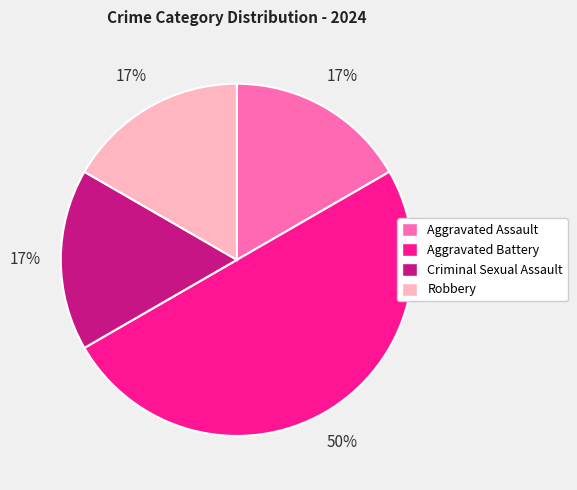

Does Aggravated Assault represent more than half of the total?

No